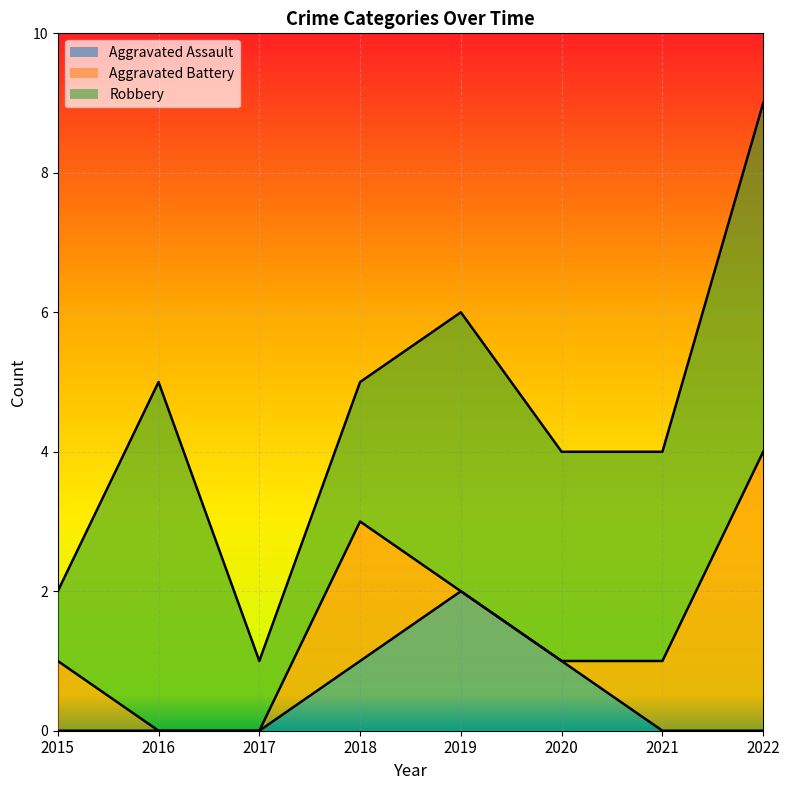

What is the maximum value for Aggravated Assault?

2